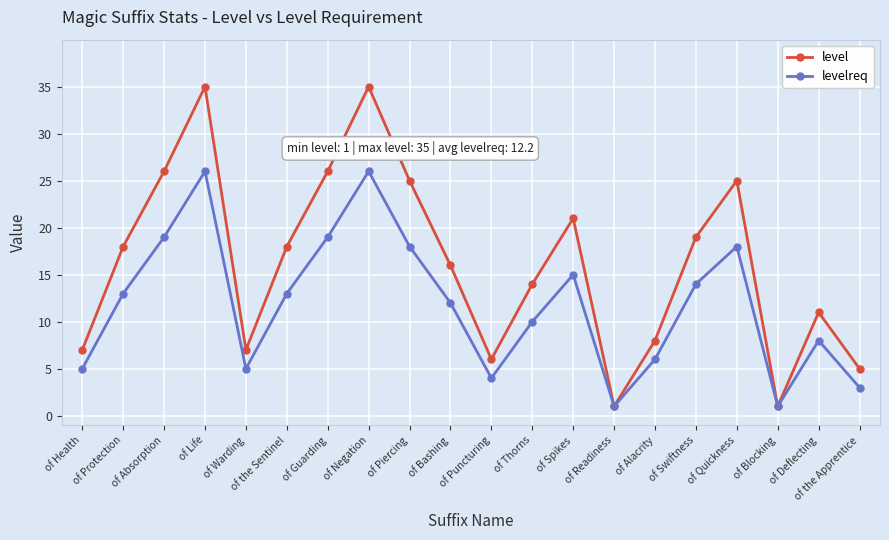

Read the level value at of the Sentinel, to the nearest 10.

20